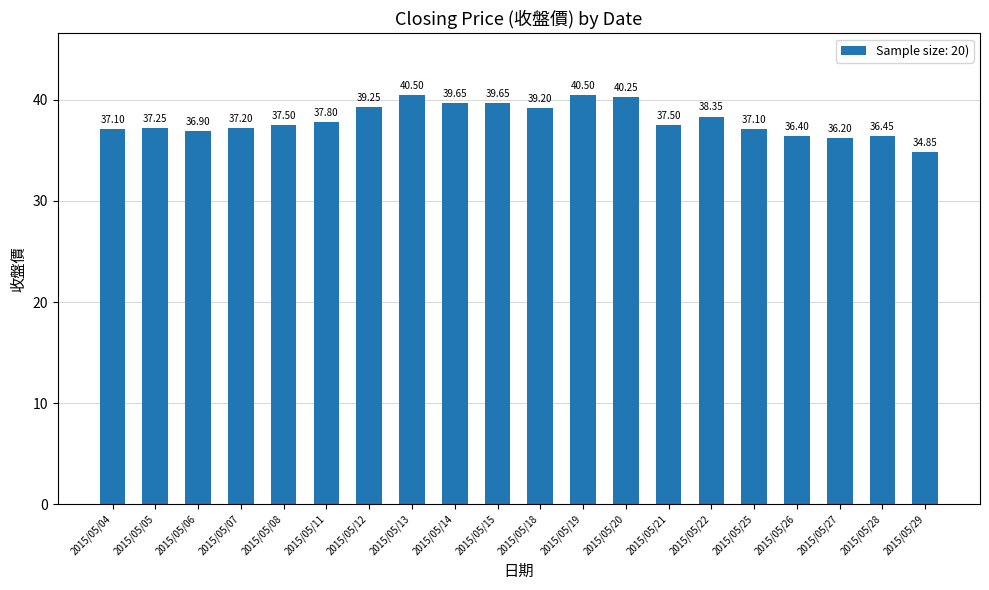

What is the value of the 18th bar from the left?

36.2